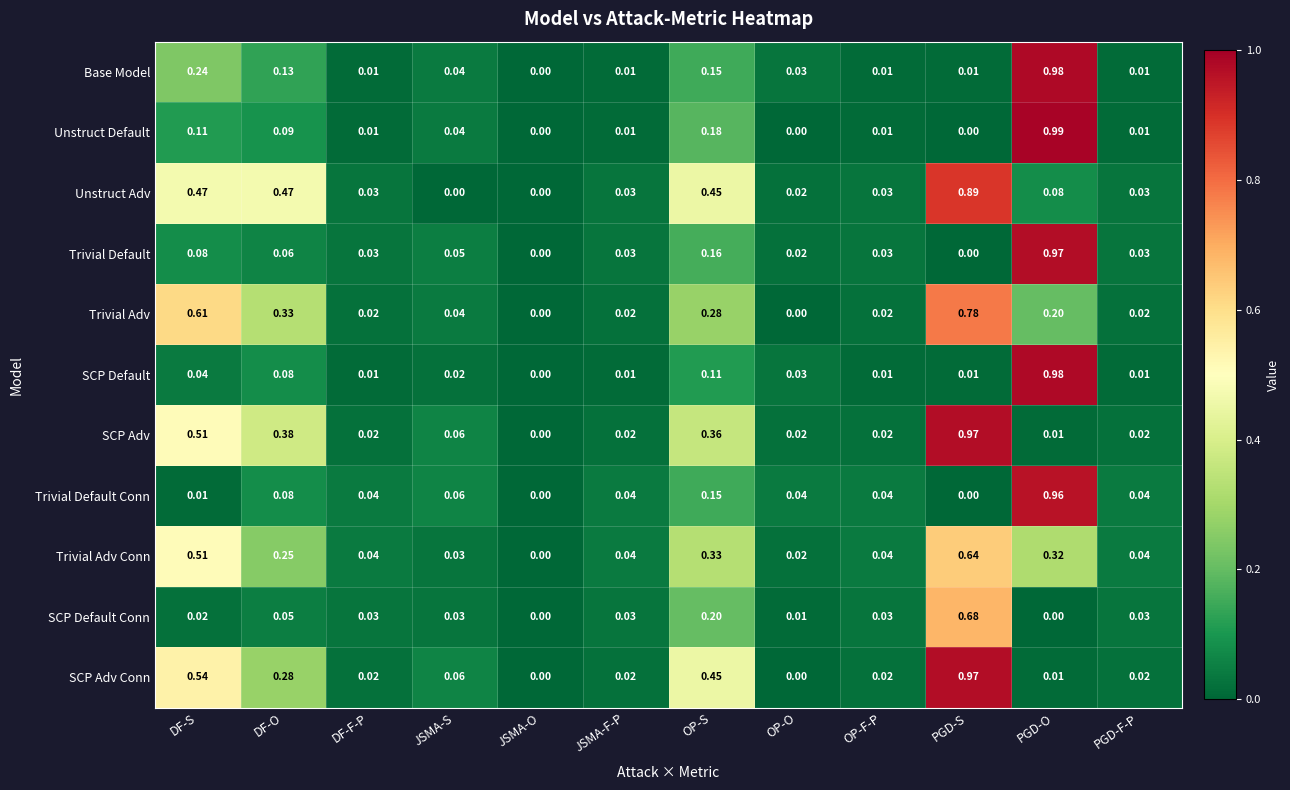

Which category has the highest value across all series?

PGD-O